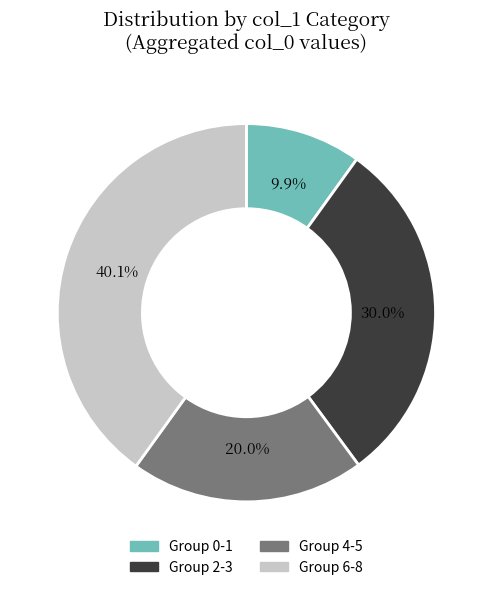

Is there any slice that represents more than half of the pie?

No